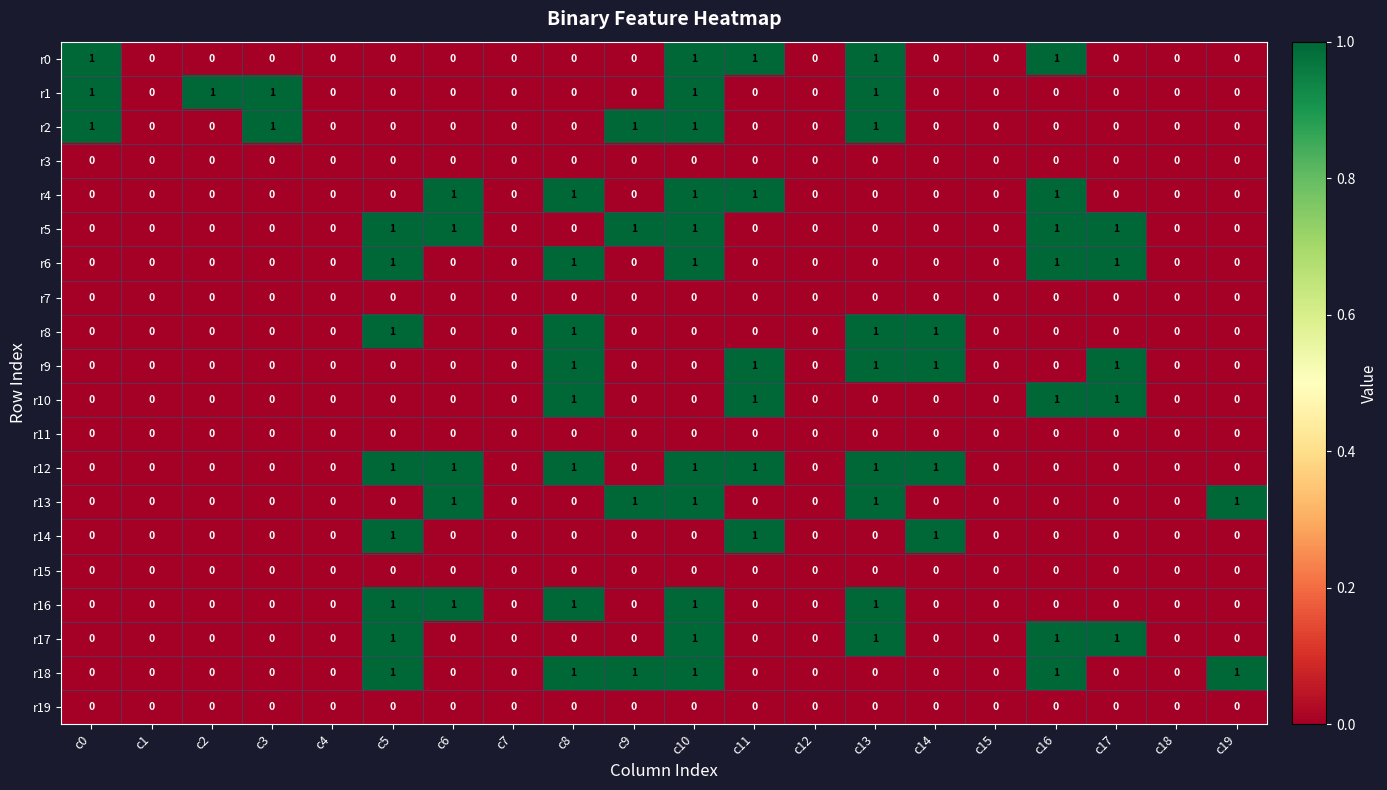

True or false: r17 has a value of 1 at c19.

False